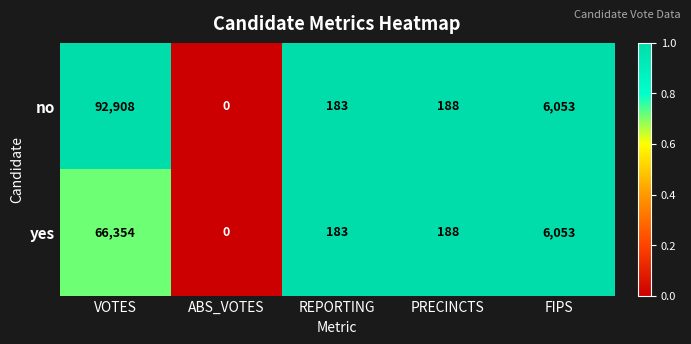

Reading left to right, transcribe all the data shown in this chart.

no: 92908	0	183	188	6053
yes: 66354	0	183	188	6053